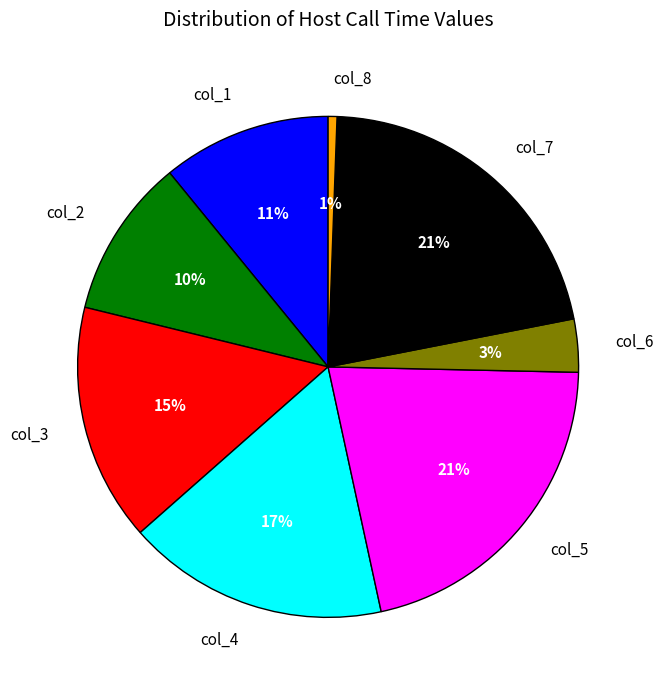

Count the number of slices in the pie.

8